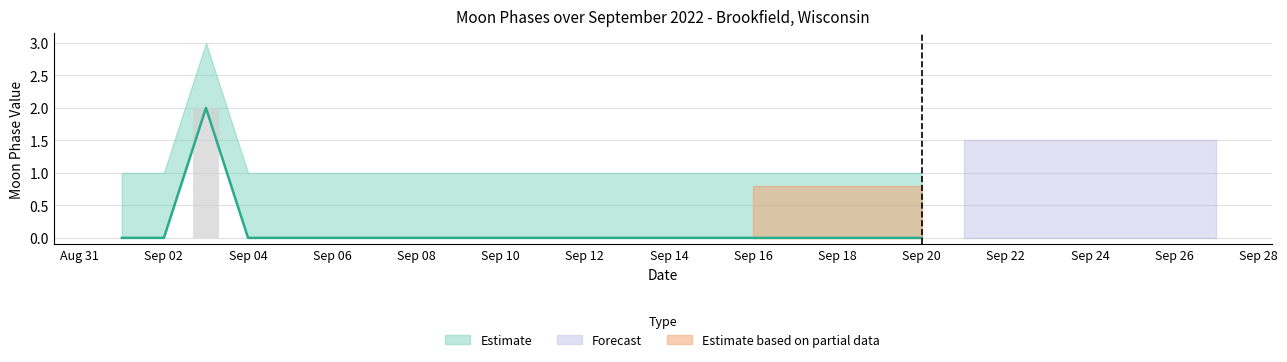

Which category has the lowest value across all series?

2022-09-01